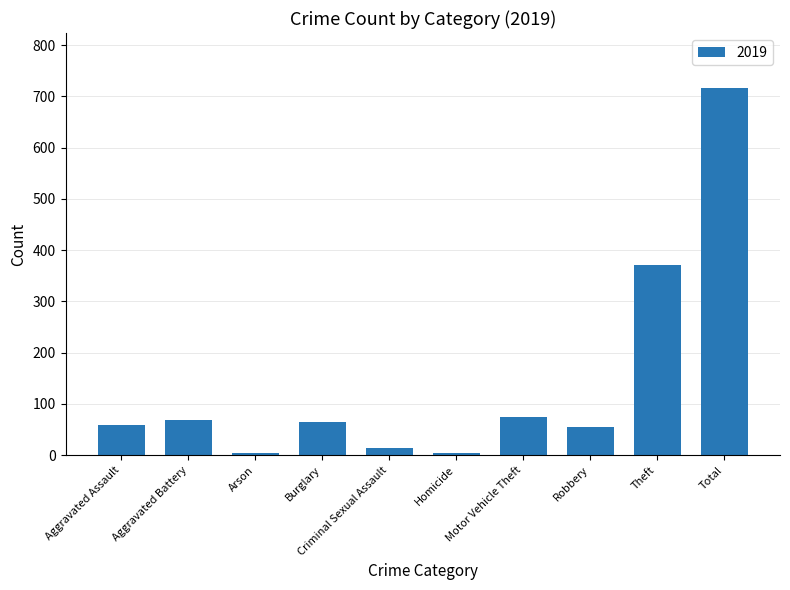

What is the difference between the maximum and minimum values?

712